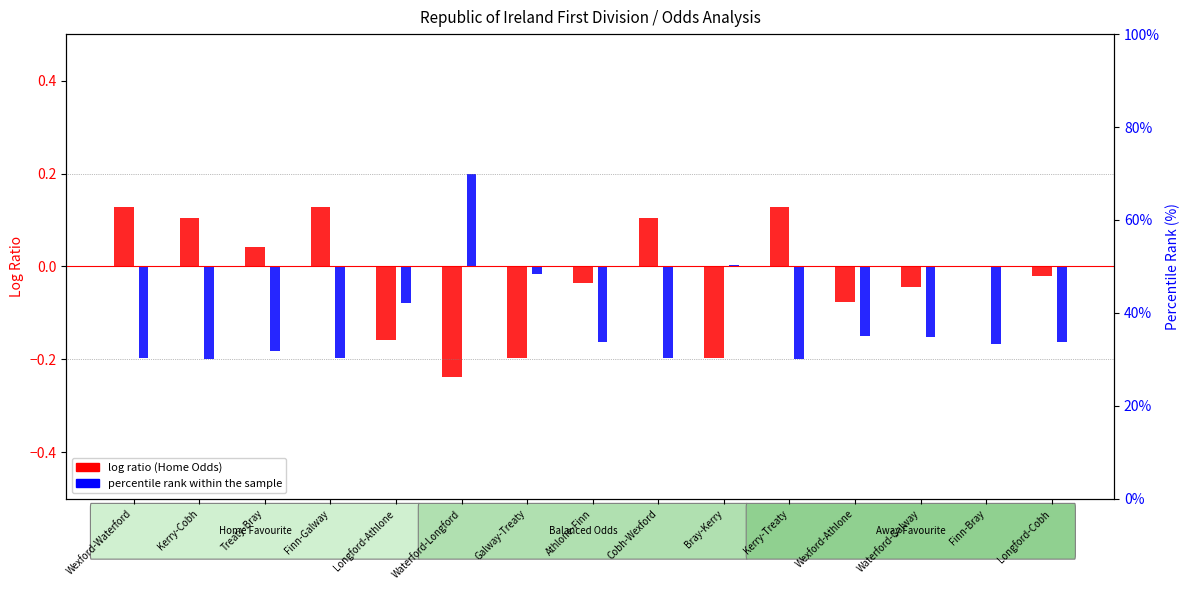

Rank the series at Kerry-Cobh from lowest to highest value.

percentile rank within sample, log ratio (Home Odds)